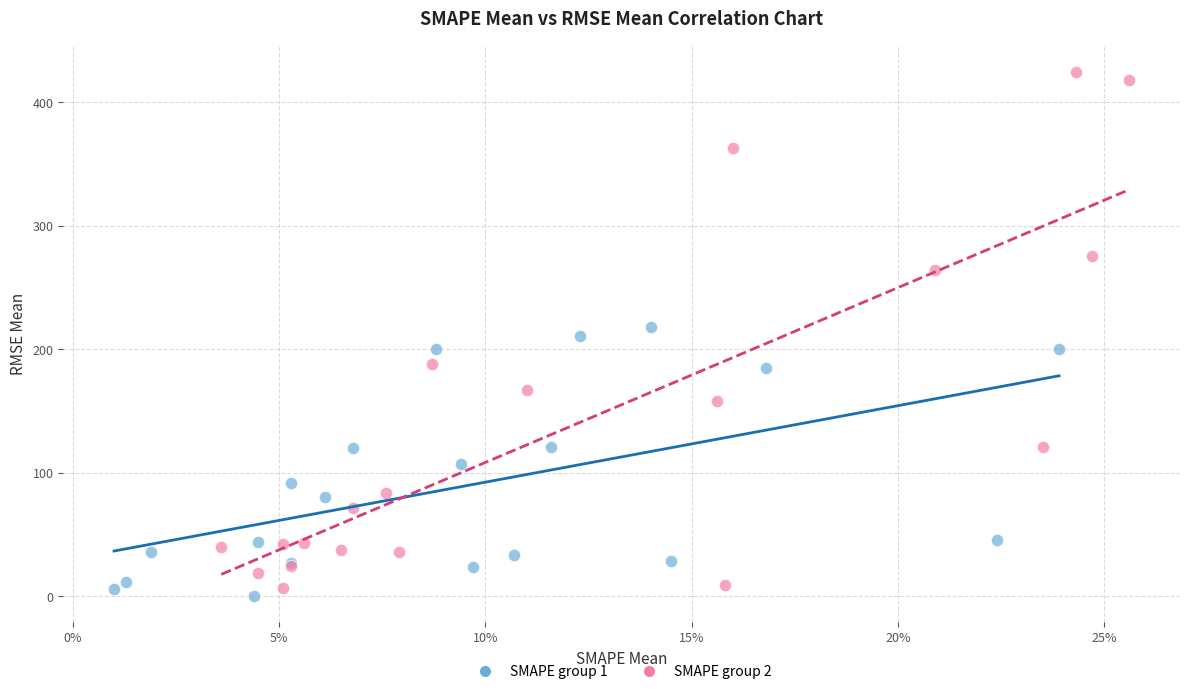

Which series contains the highest Y value?

SMAPE group 2